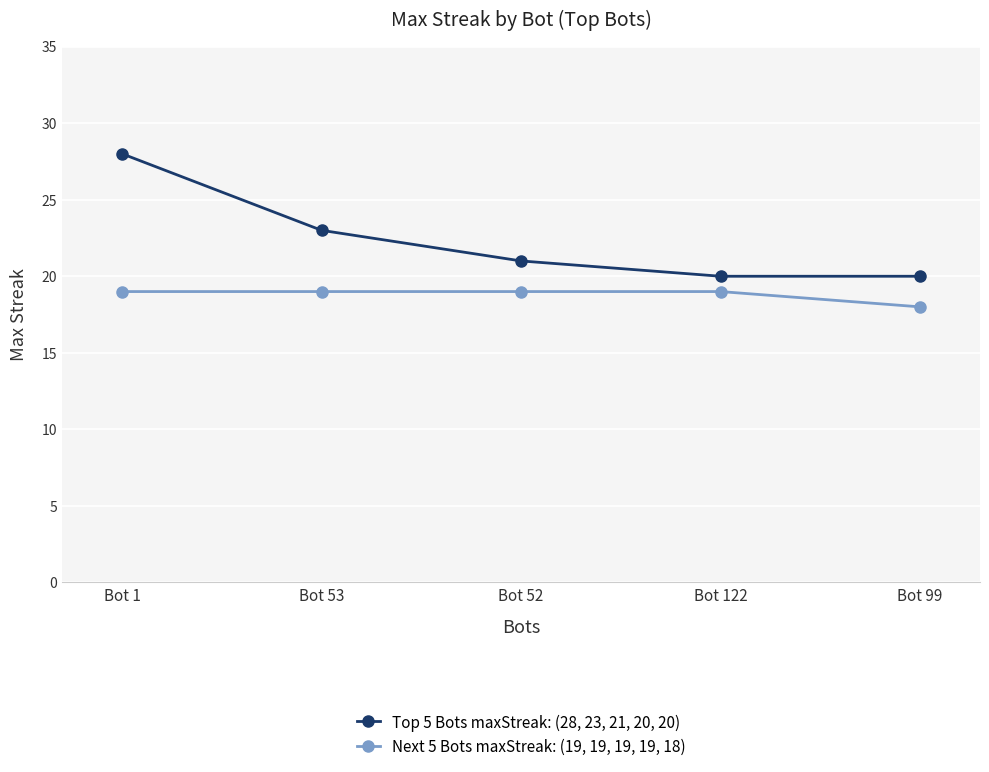

The value of Next 5 Bots maxStreak: (19, 19, 19, 19, 18) at Bot 122 is 10. True or false?

False